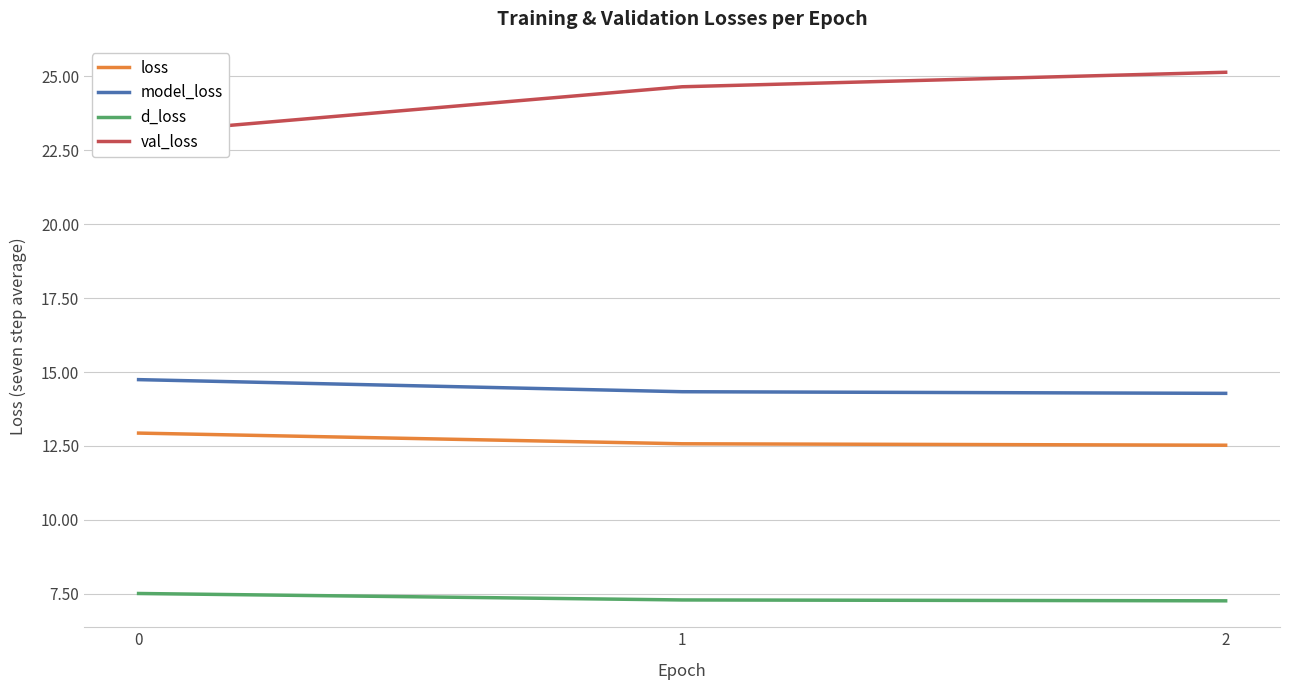

What is the total value across all series at 1?

58.8